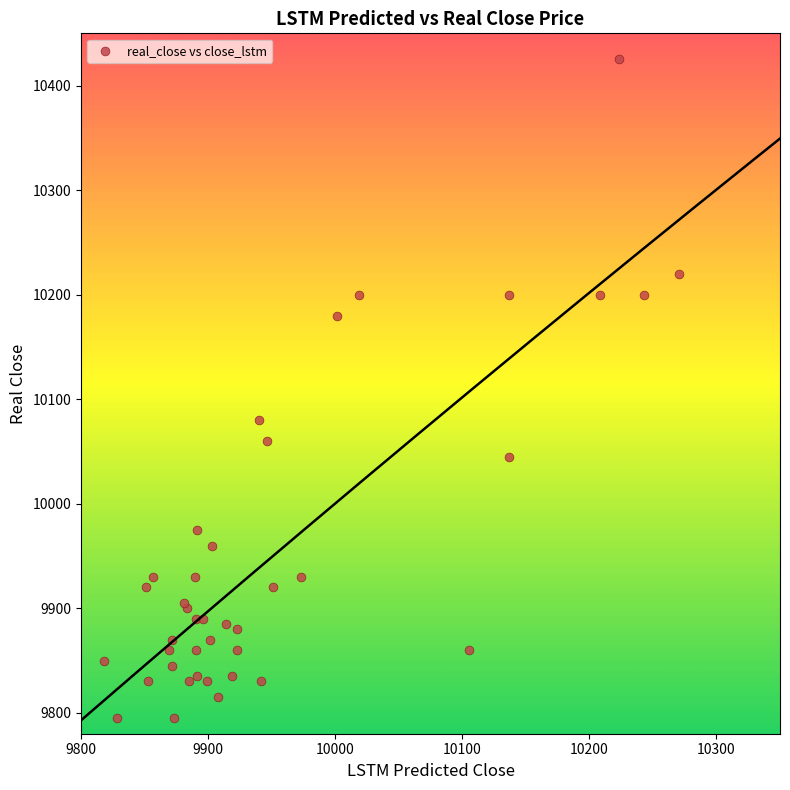

What Y value in the scatter plot is closest to 10110?

10080